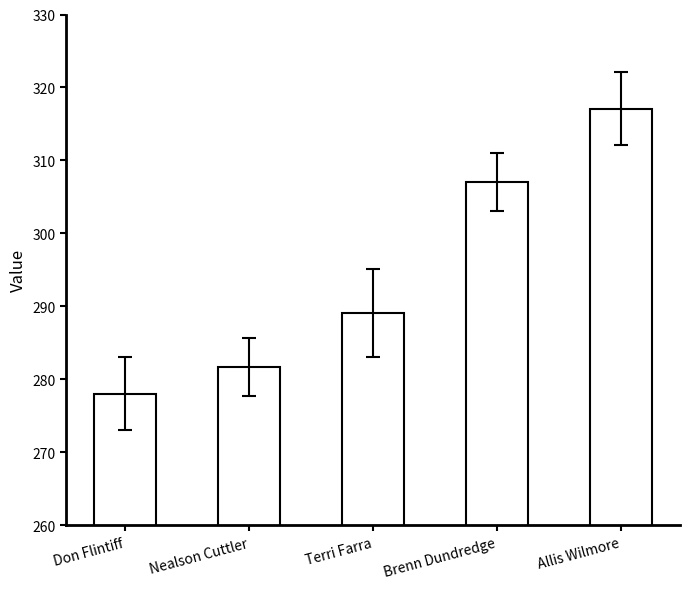

The value at Allis Wilmore is 317.1. True or false?

True